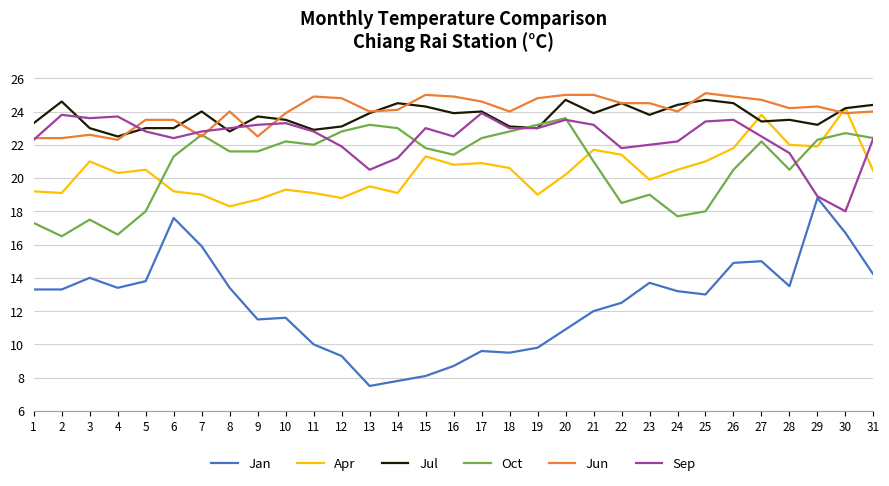

At which category is the sum across all series the highest?

27